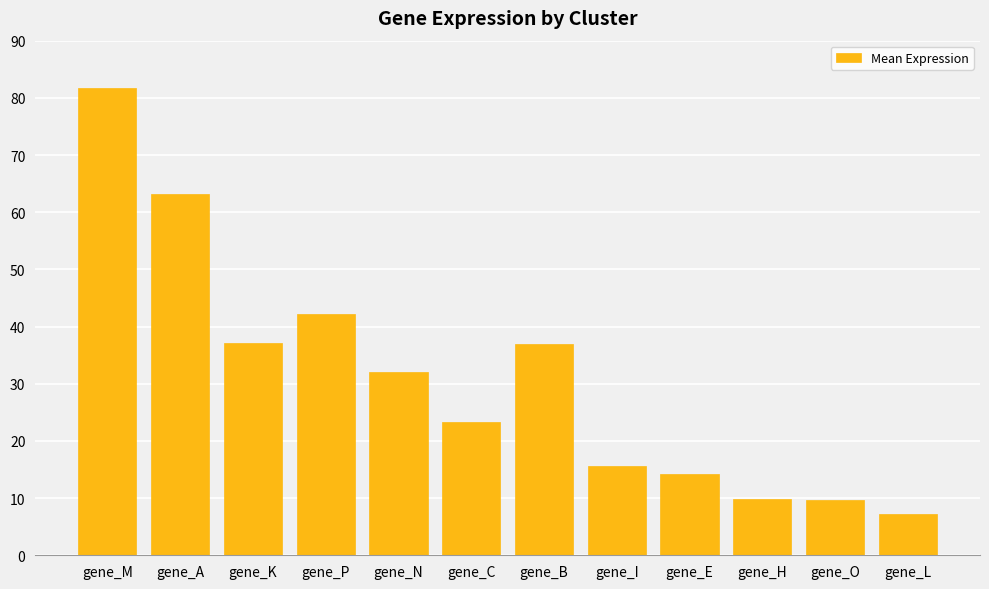

What is the label of the 10th bar from the left?

gene_H